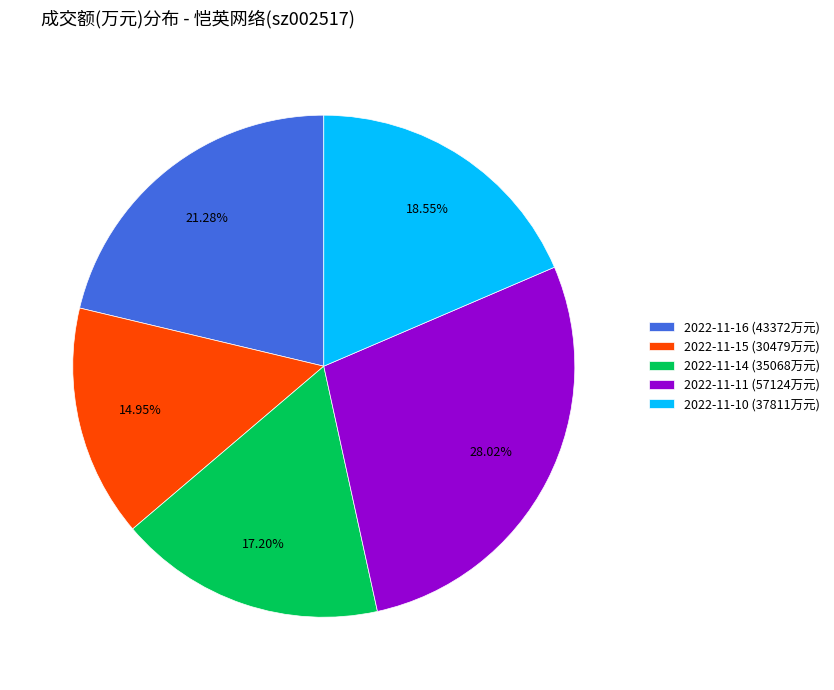

To the nearest percent, what is the combined percentage of 2022-11-15 and 2022-11-16?

36%